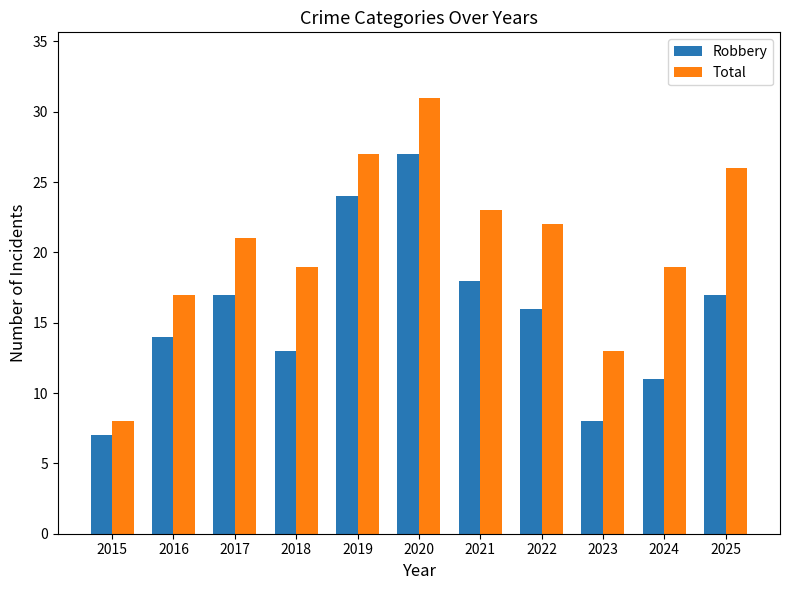

Read the Robbery value at 2025, to the nearest 10.

20